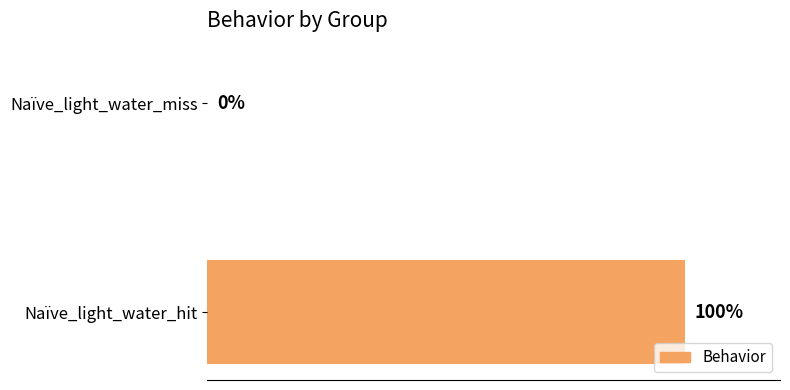

Which has a higher value, Naïve_light_water_hit or Naïve_light_water_miss?

Naïve_light_water_hit